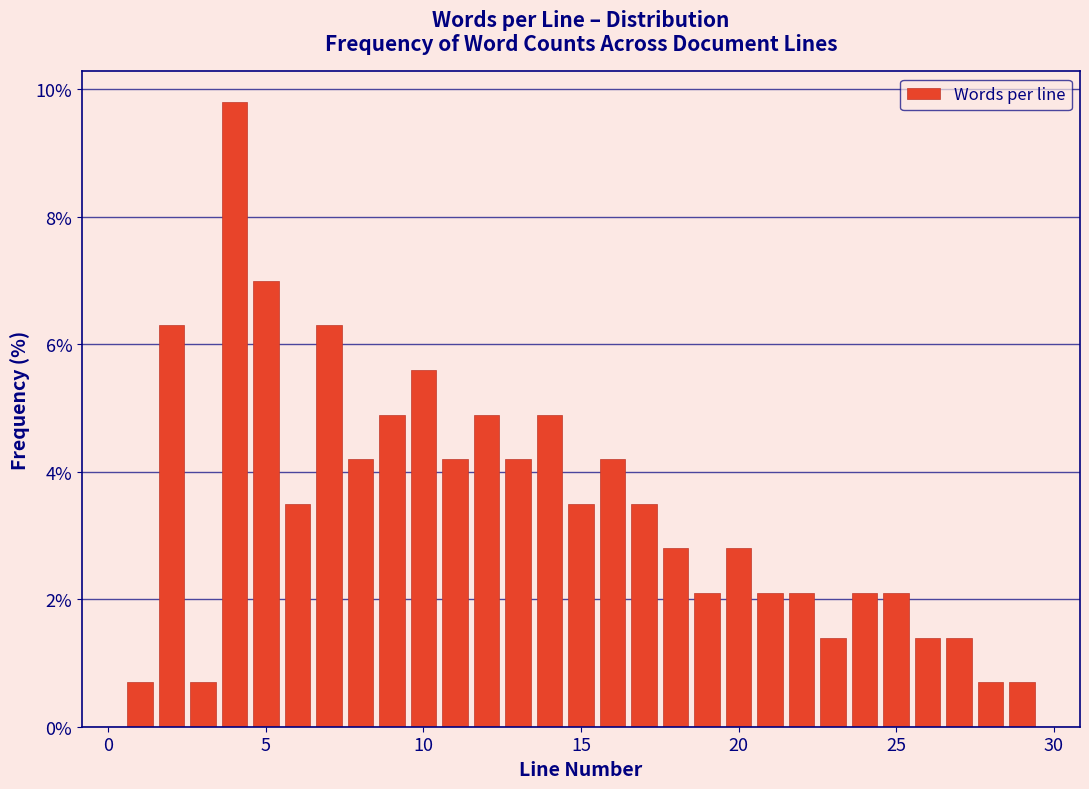

Read against the x-axis, roughly where is the centre of the tallest bar?

4.0